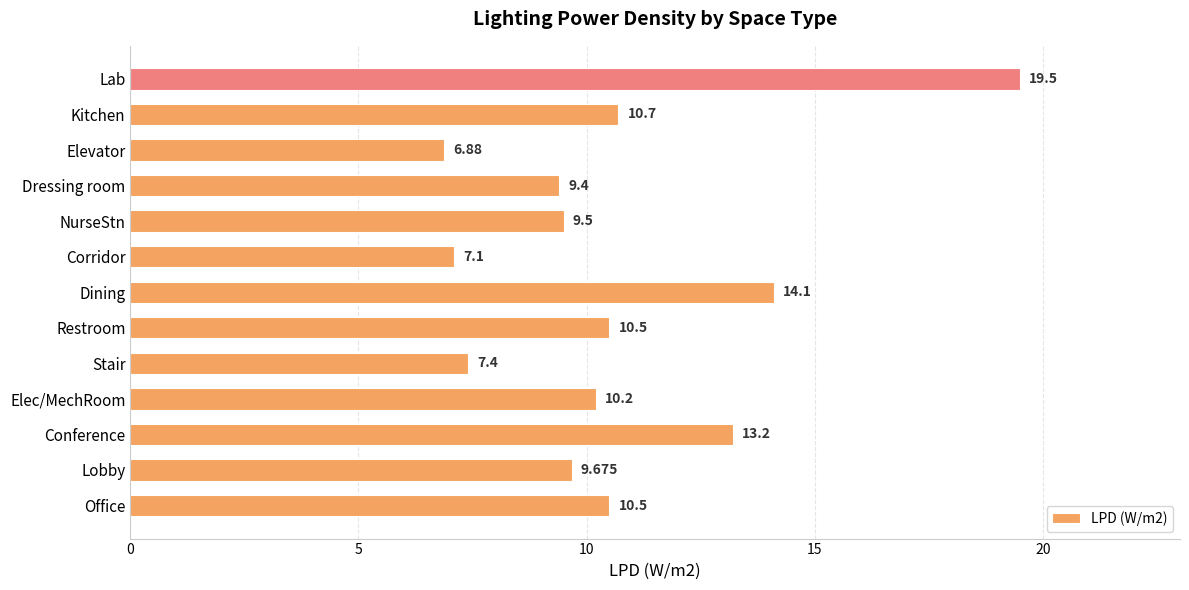

Are the bars grouped side by side (vs. stacked)?

No